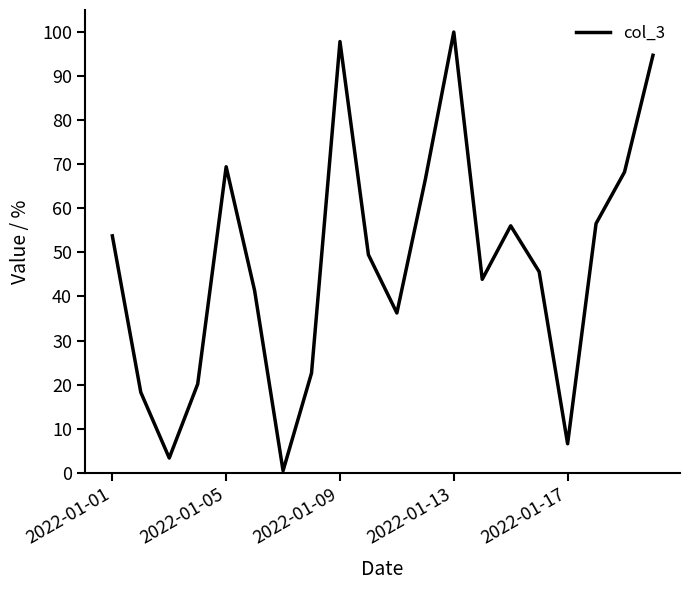

What is the maximum value shown in the chart?

100.0